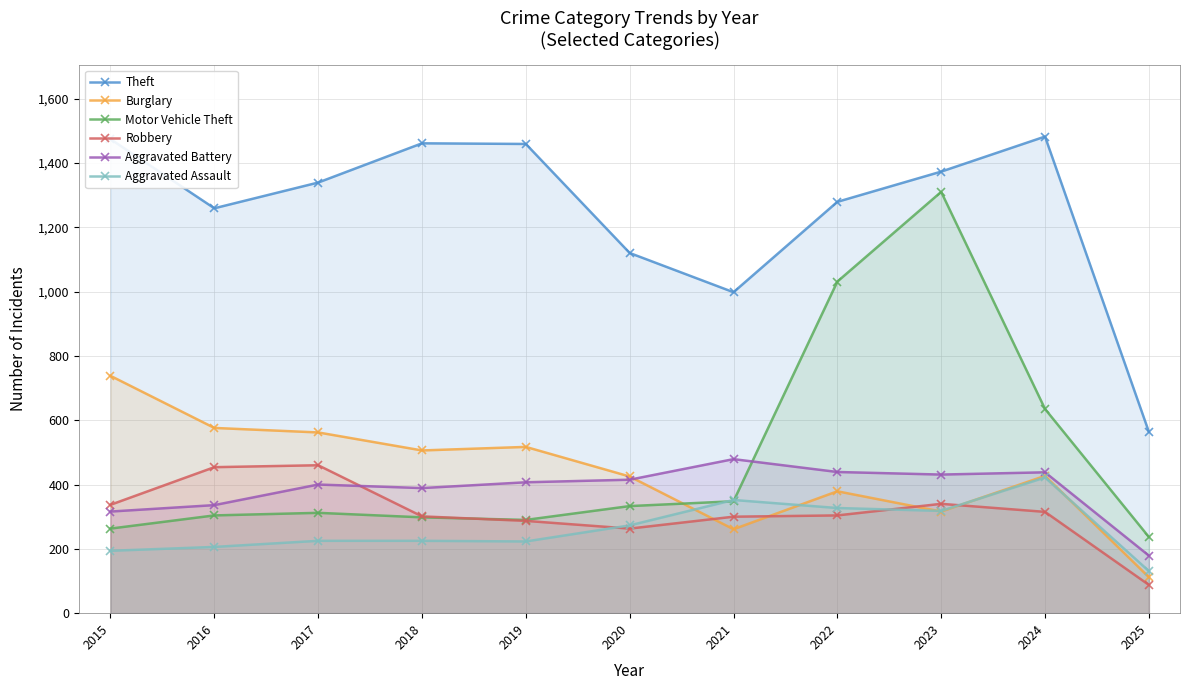

How many interior local valleys does the Motor Vehicle Theft series have?

1